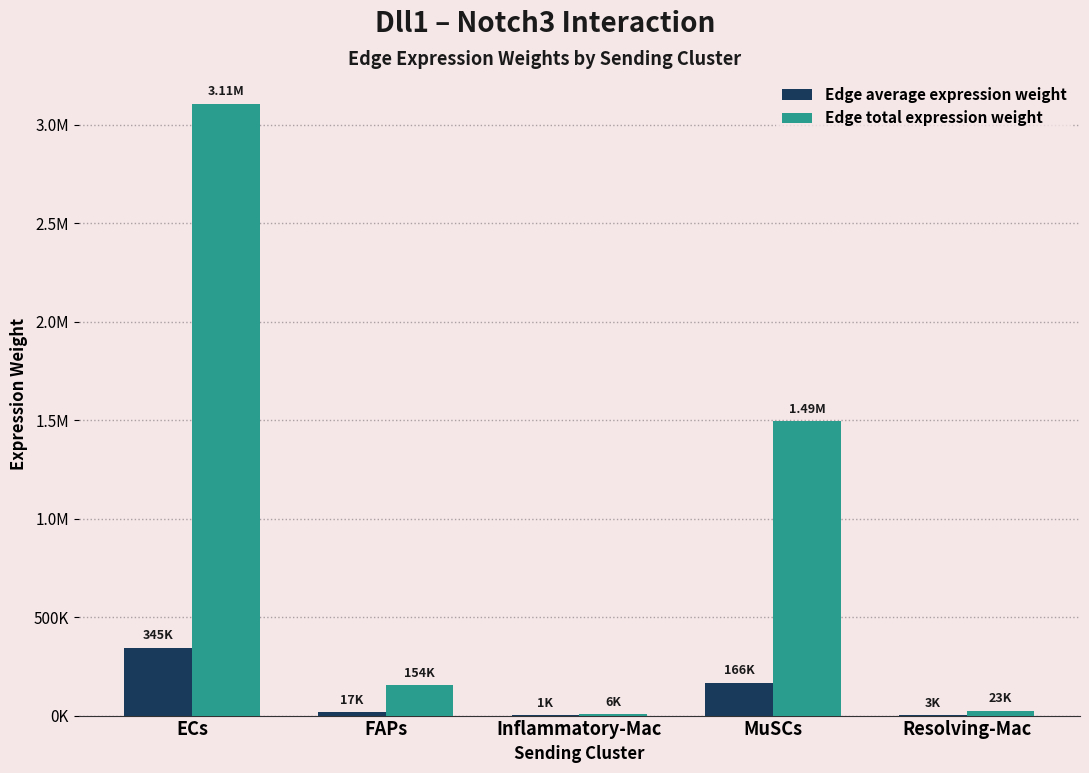

What are all the series names shown in the legend?

Edge average expression weight, Edge total expression weight